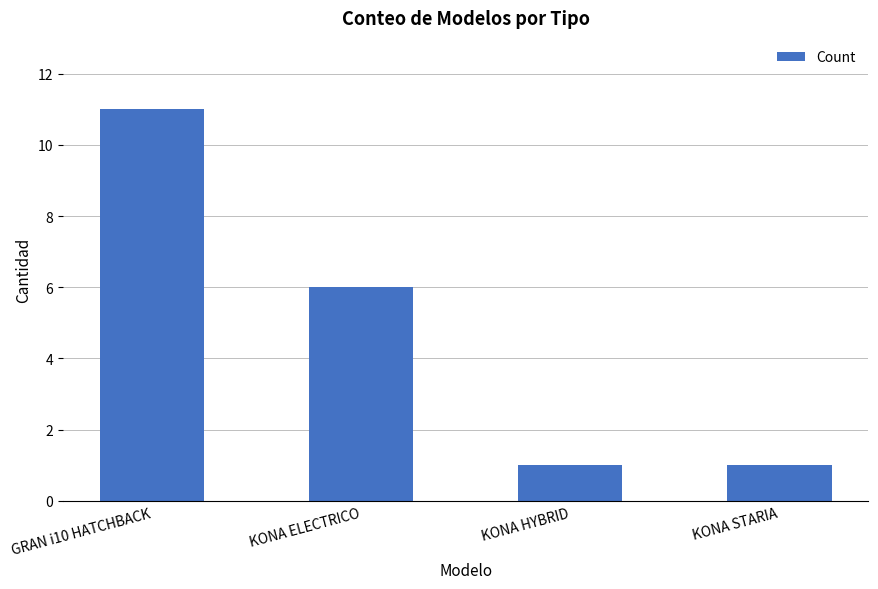

What is the smallest value displayed?

1